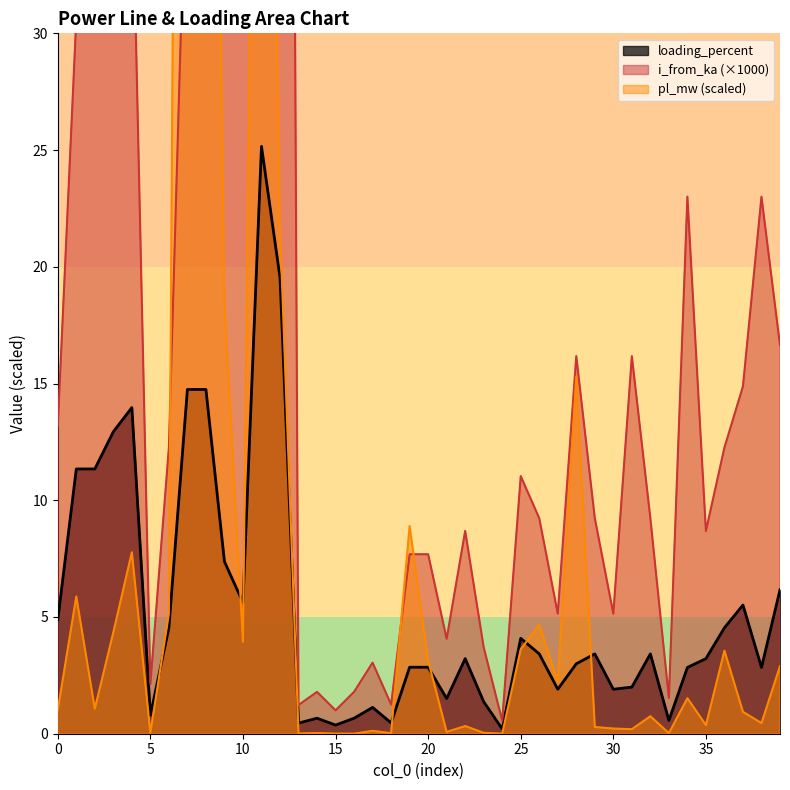

True or false: loading_percent has a value of 3.0 at 28.

True